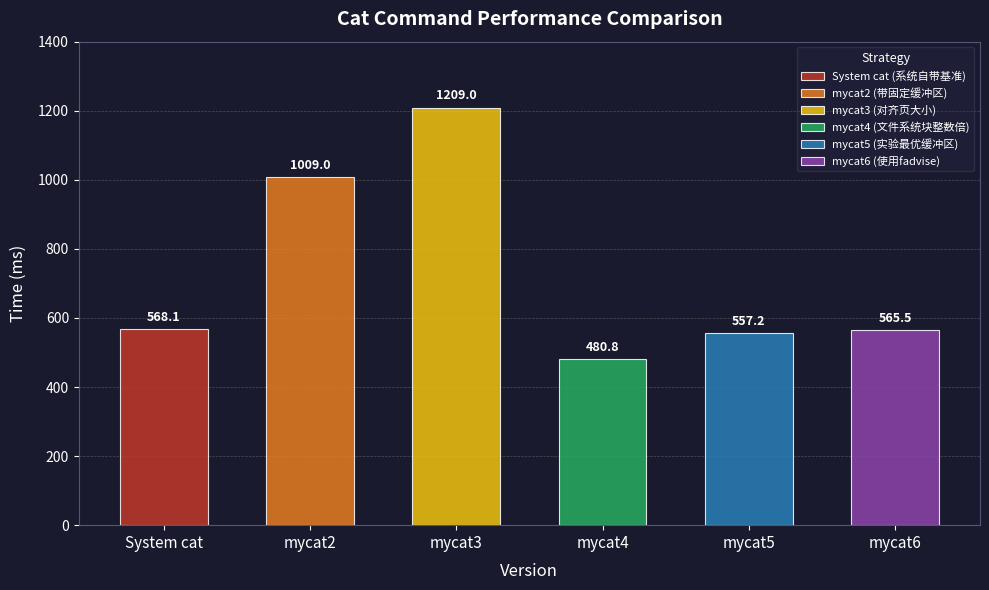

Reading right to left, list all the values displayed in this chart.

565.5	557.2	480.8	1209.0	1009.0	568.1